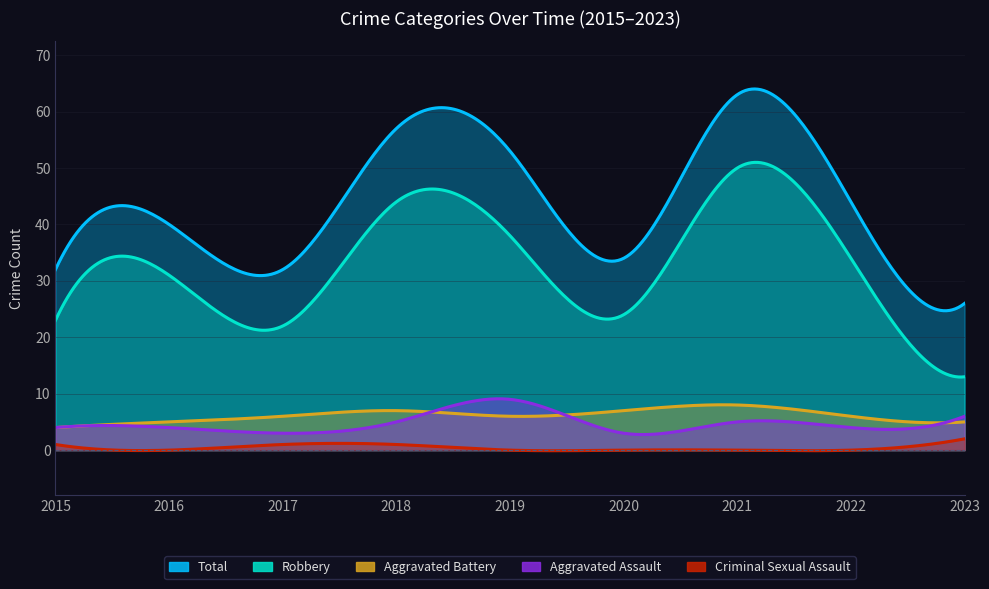

What is the sum of the Criminal Sexual Assault values at 2018 and 2017?

2